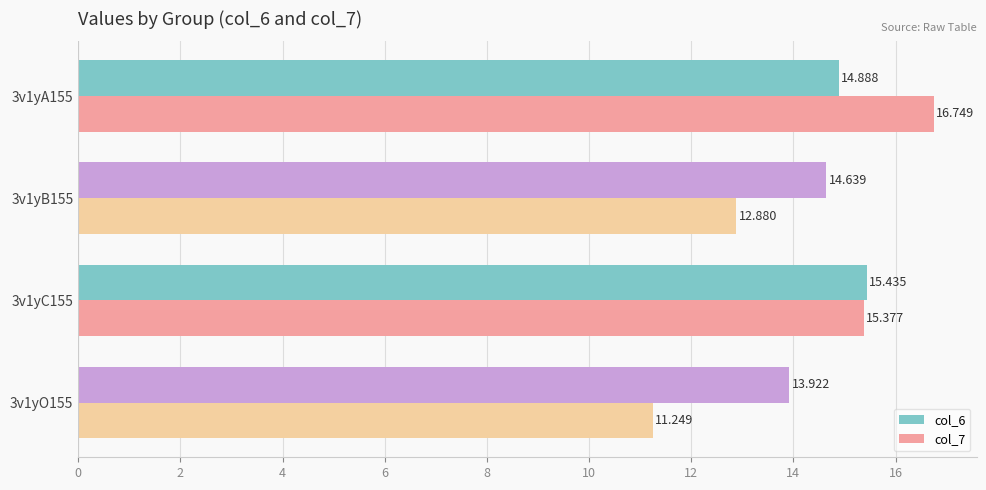

What is the average value of the col_6 series?

14.7